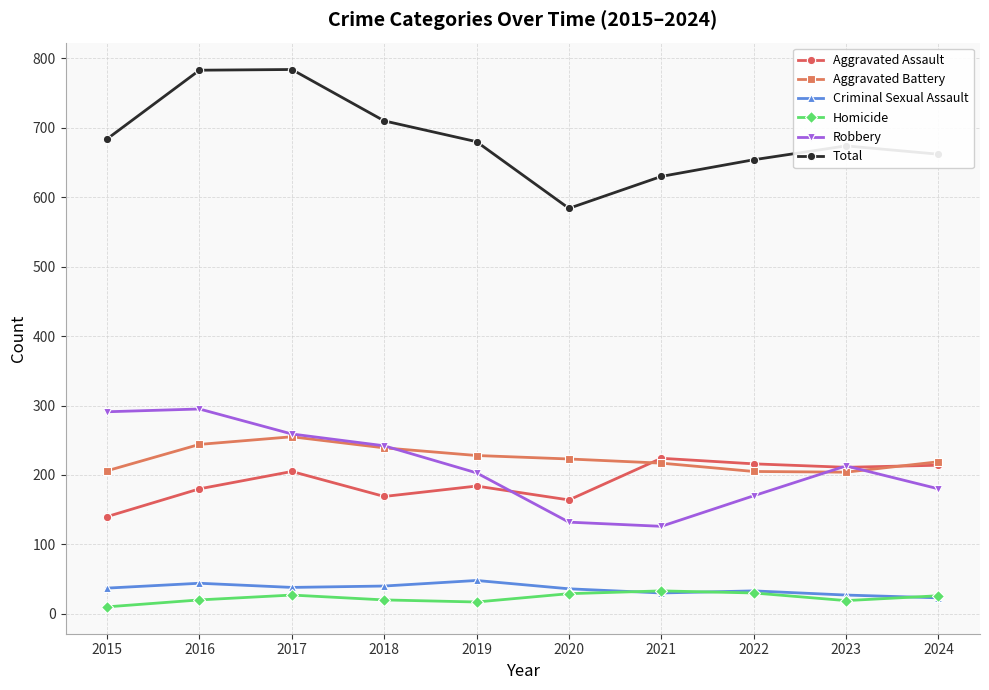

True or false: Aggravated Assault and Homicide intersect in this chart.

False